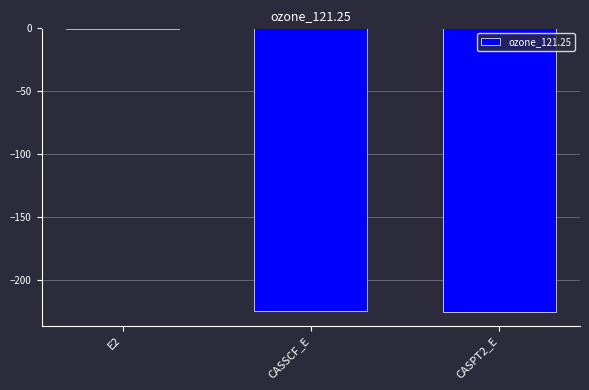

Read the value at CASSCF_E.

-224.6